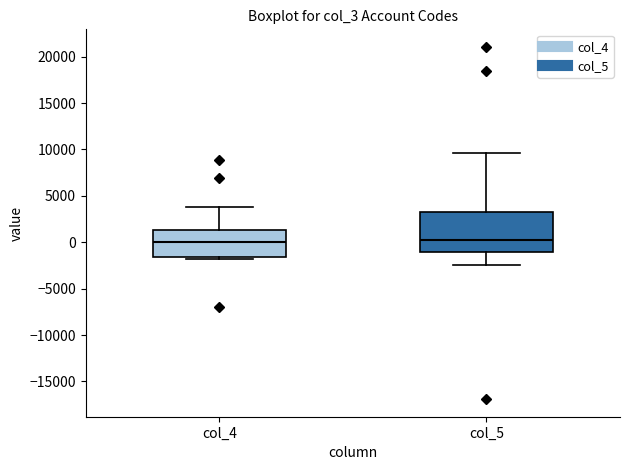

Which box is the tallest, from its lower edge to its upper edge?

col_5